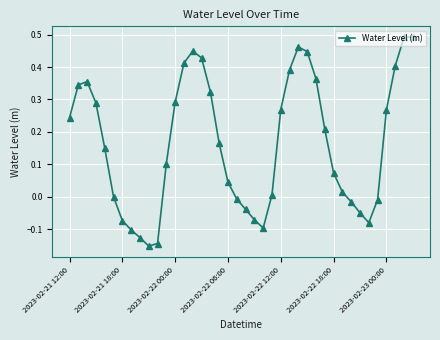

What is the sum of all values?

6.5